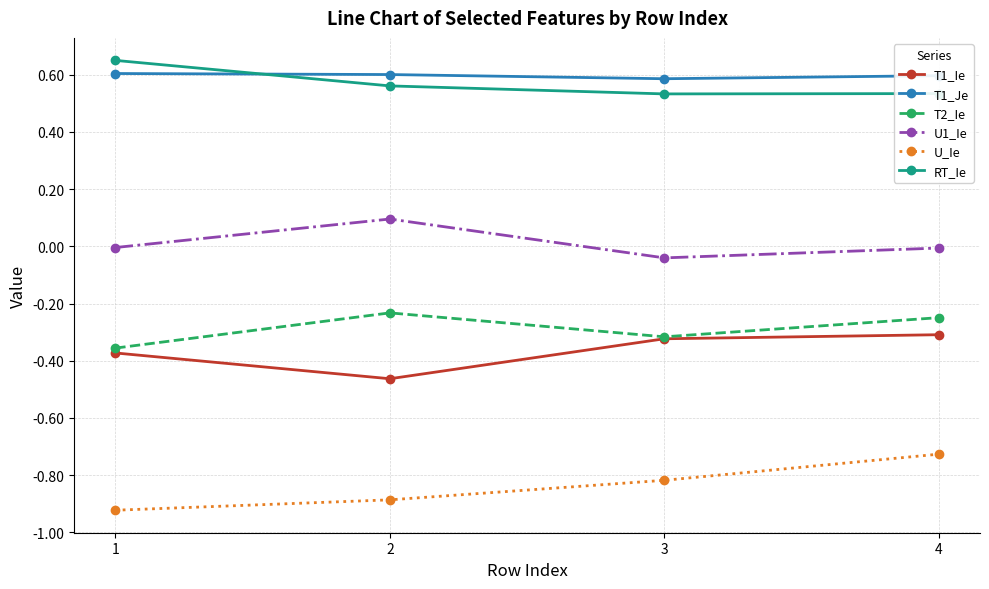

Rank the series at 2 from highest to lowest value.

T1_Je, RT_Ie, U1_Ie, T2_Ie, T1_Ie, U_Ie